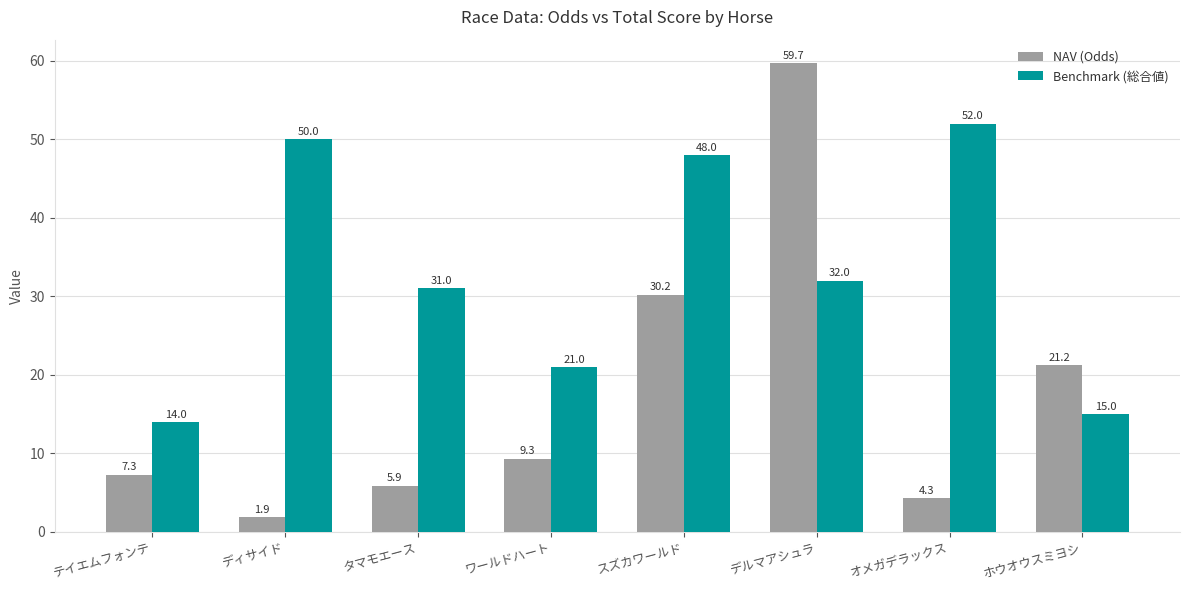

List the labels in order of Benchmark (総合値) value, largest first.

オメガデラックス, ディサイド, スズカワールド, デルマアシュラ, タマモエース, ワールドハート, ホウオウスミヨシ, テイエムフォンテ